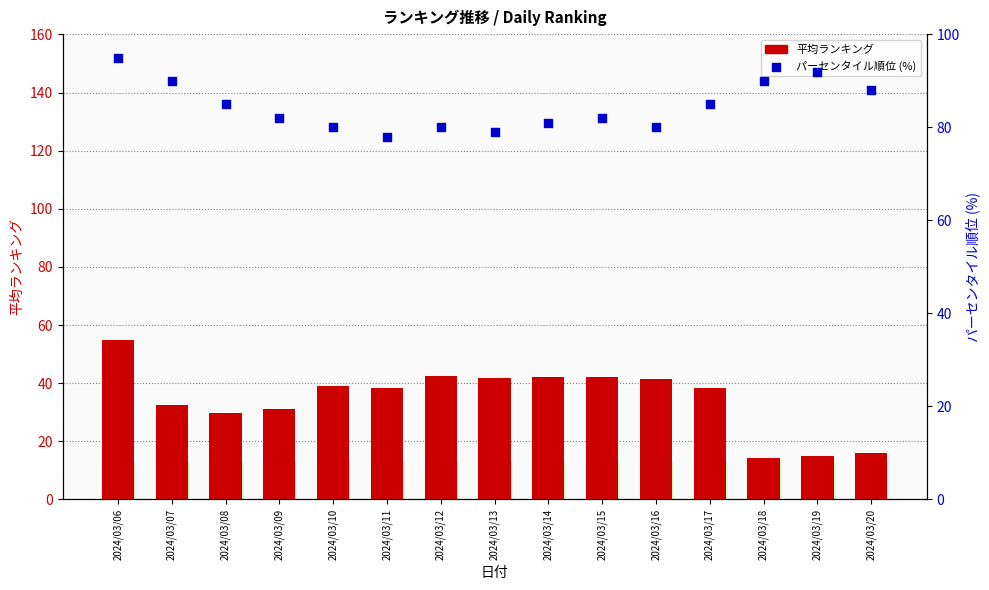

At which category is the sum across all series the highest?

2024/03/06